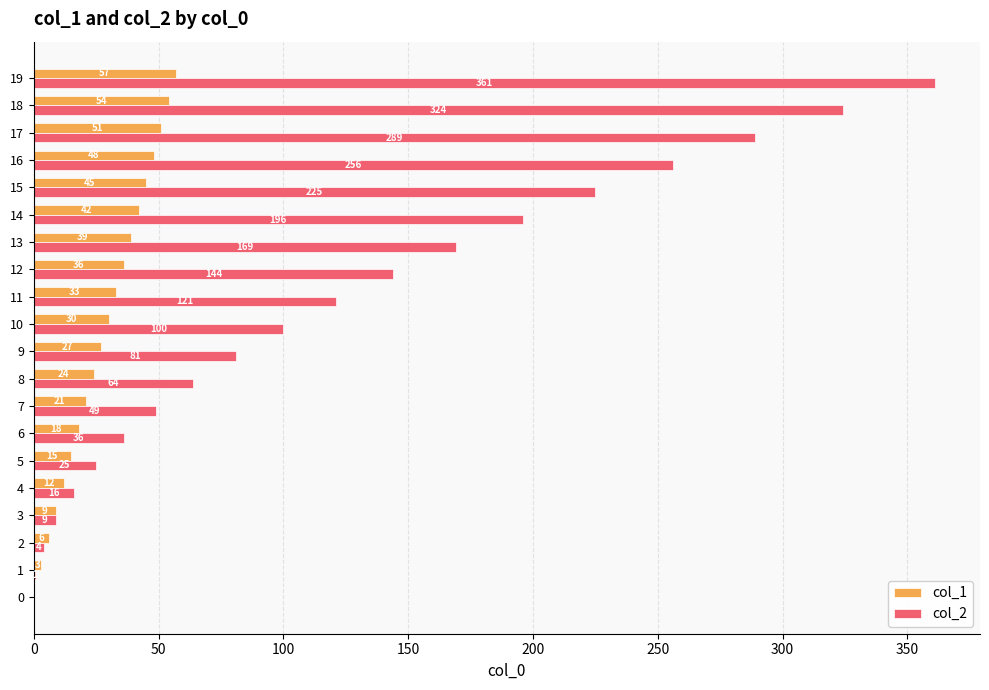

At which category is the sum across all series the highest?

19